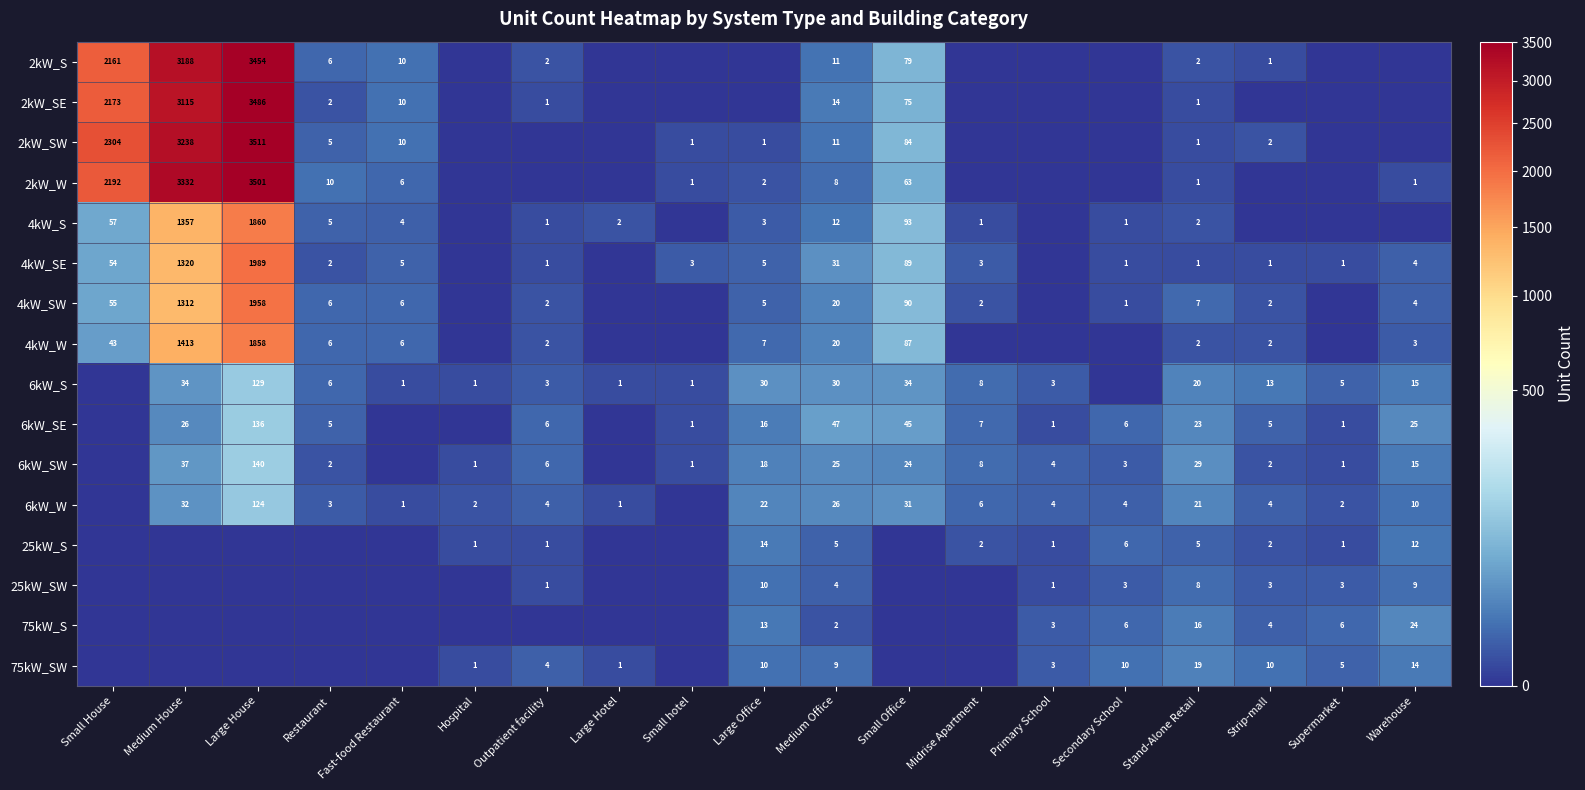

Is the value of 6kW_W at Stand-Alone Retail greater than the value of 4kW_W at Strip-mall?

Yes